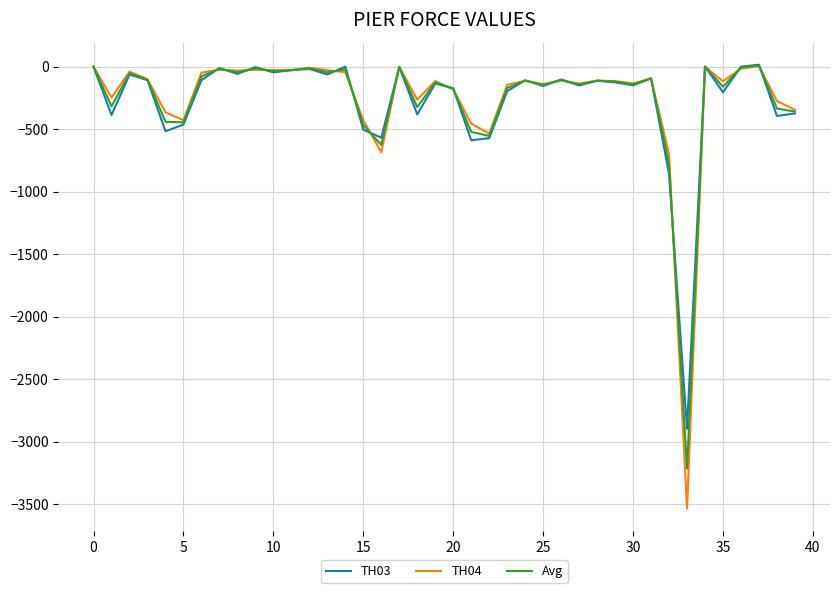

What is the highest value of the TH04 series?

4.0